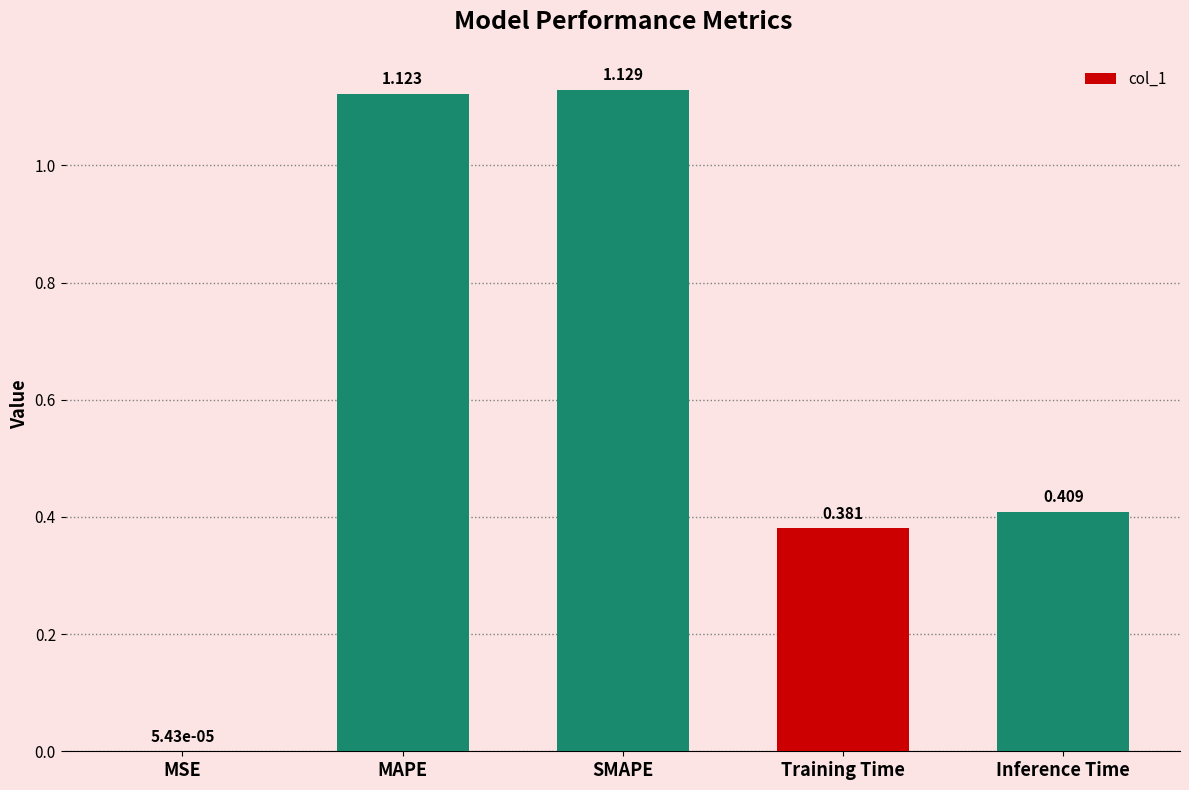

Where is the data nearest to the value 0?

MSE